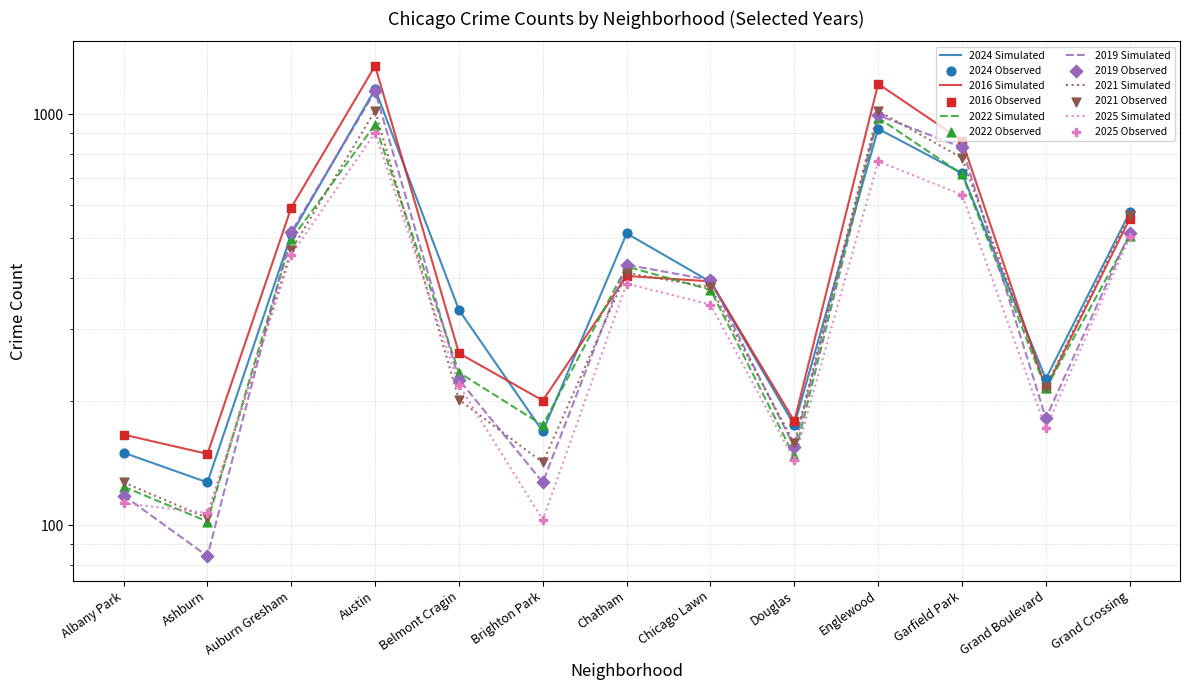

Which series has the widest spread of Y values?

2016